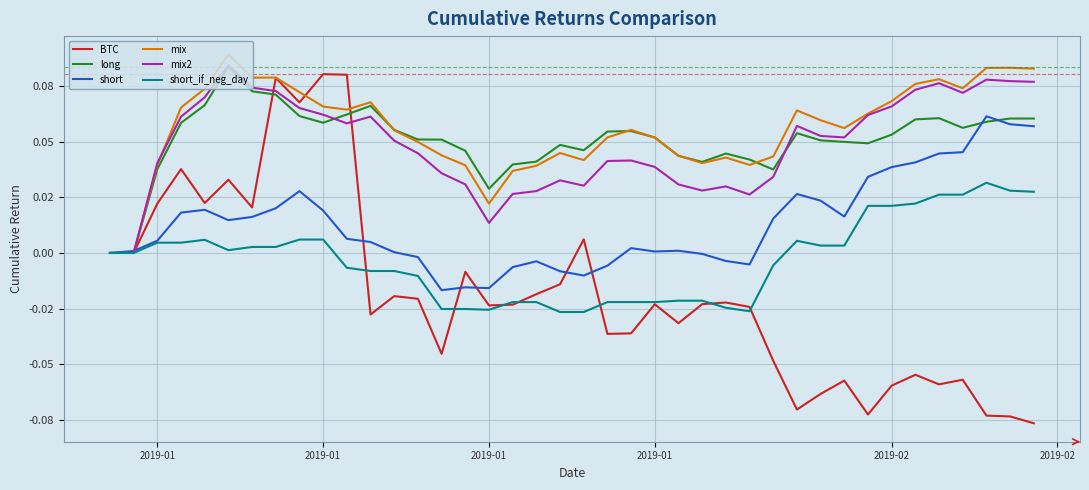

Does the chart display data point markers on the line(s)?

No